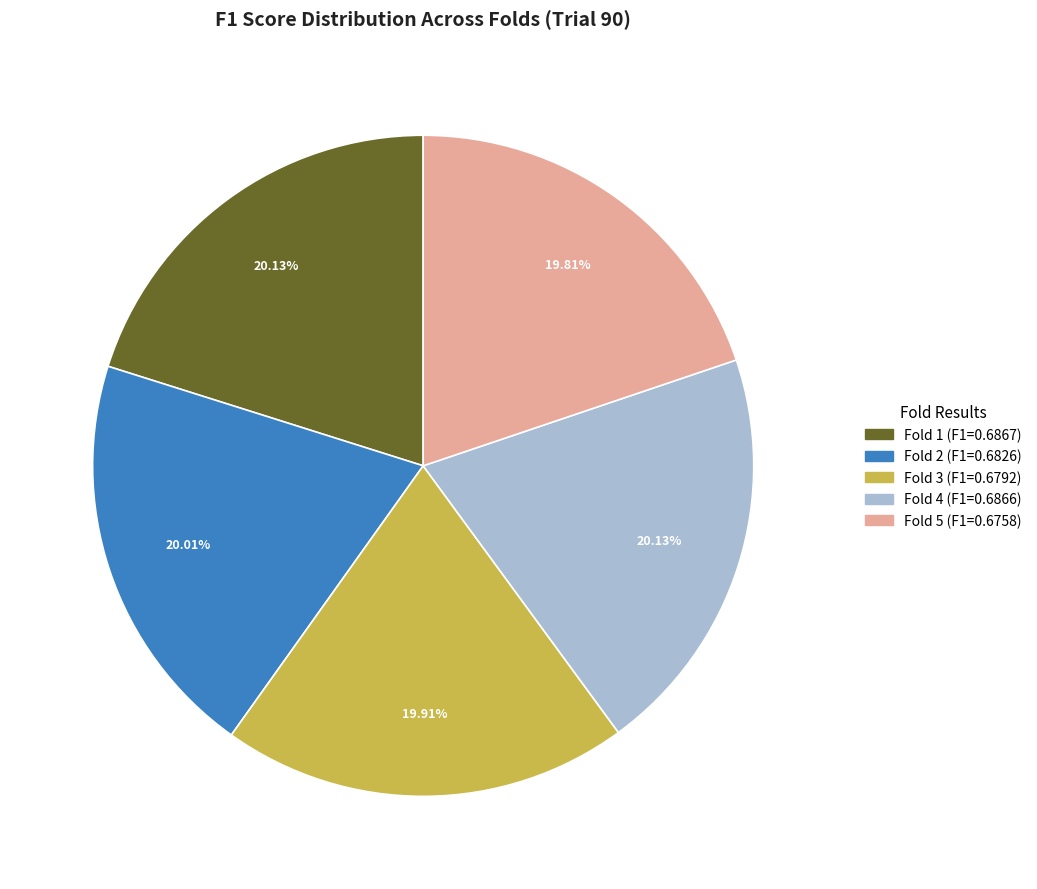

The Fold 4 slice represents 13% of the pie. True or false?

False